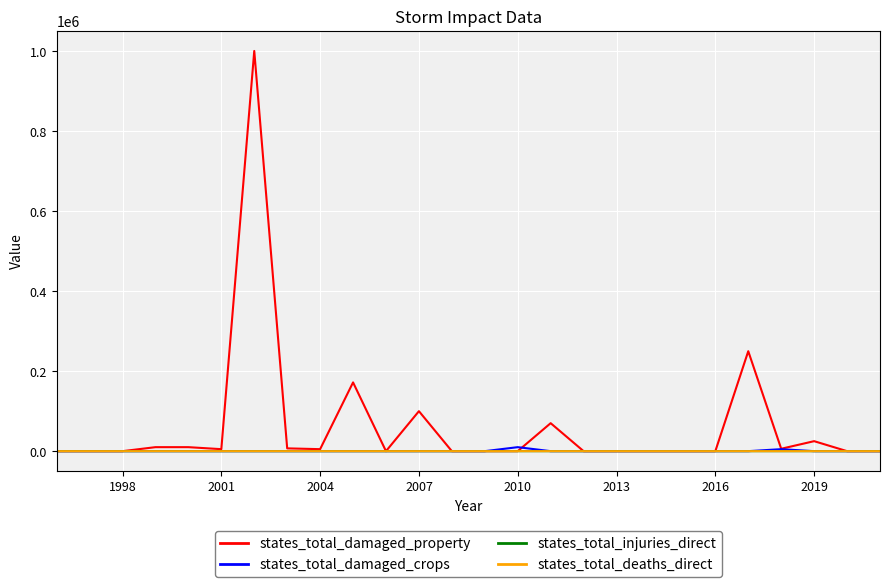

At how many categories does at least one series exceed 789206?

1